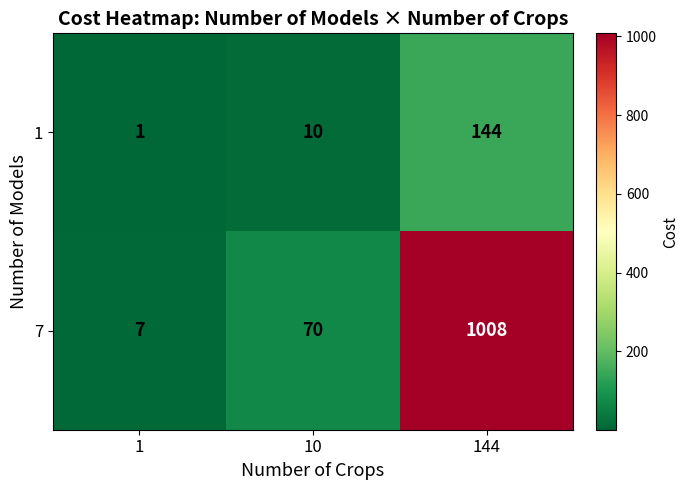

Which series has the largest total across all categories?

7